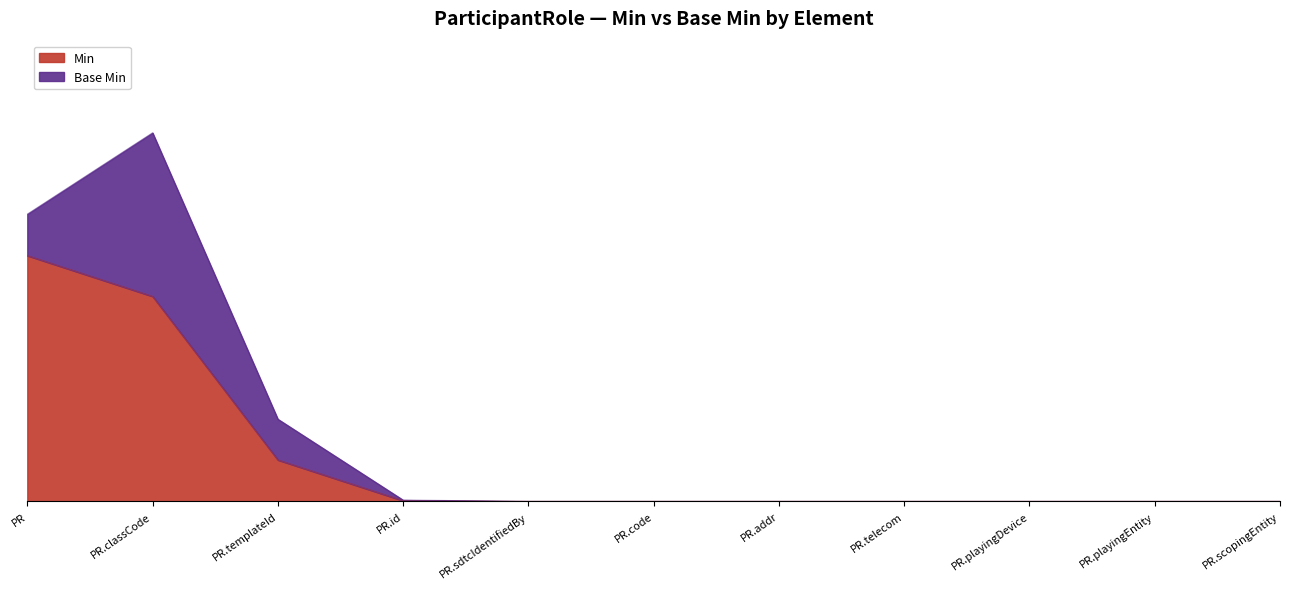

What position from the right is PR.templateId?

9